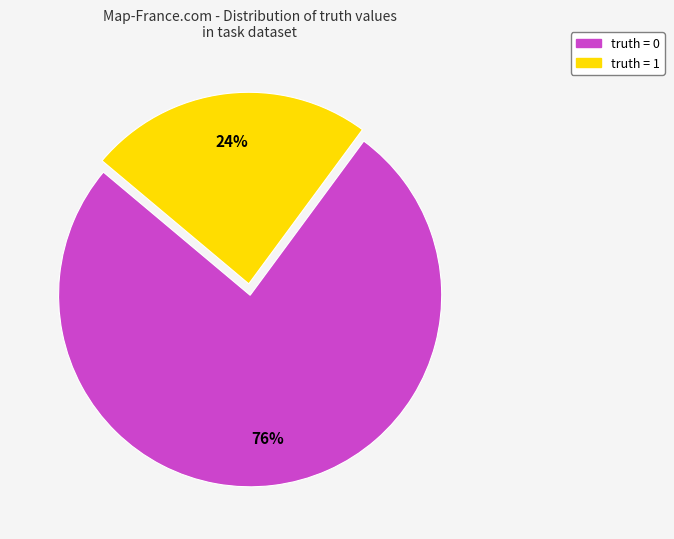

Rank the categories by value from lowest to highest.

truth = 1, truth = 0